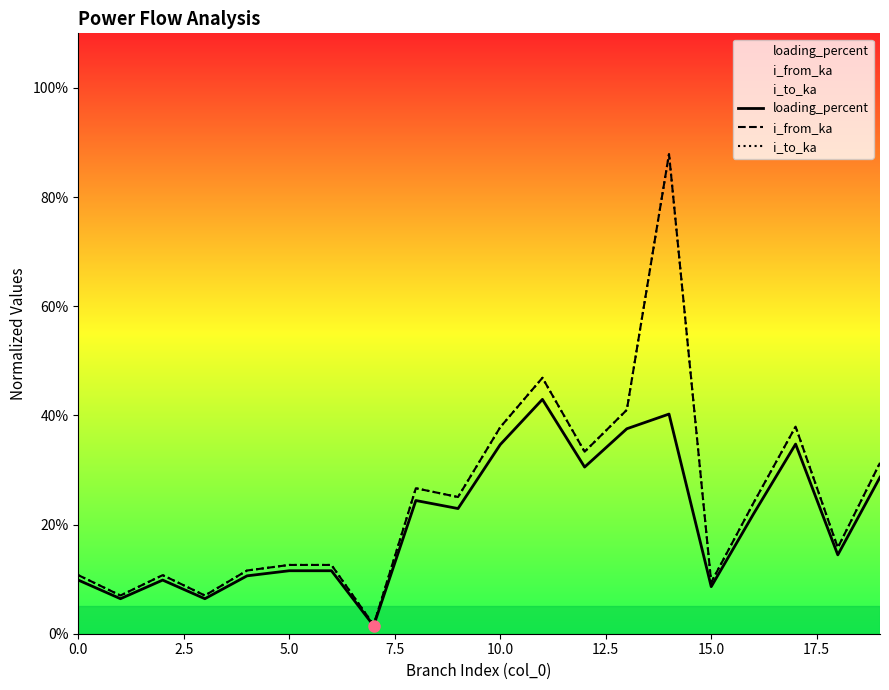

In i_from_ka, how many points are higher than both neighbors (excluding endpoints)?

6